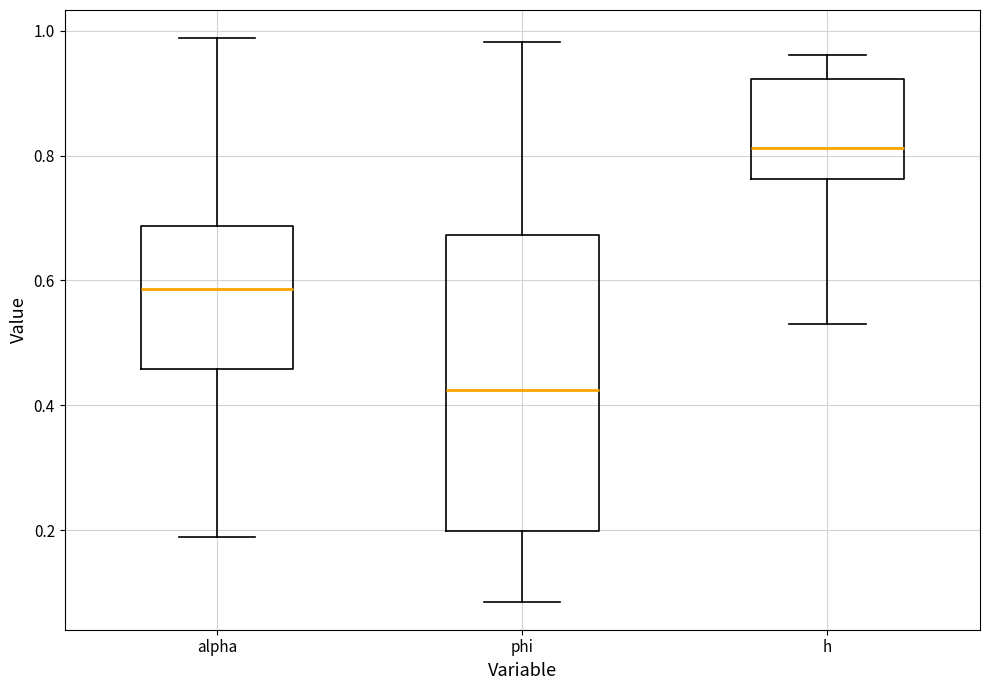

Reading left to right, read every box against the y-axis: the position of its median line, the range the box covers, and the ends of its whiskers. The values are not printed on the chart, so give them approximately, as read against the axis.

alpha: median 0.58, box 0.46 to 0.68, whiskers 0.18 to 0.98
phi: median 0.42, box 0.20 to 0.68, whiskers 0.08 to 0.98
h: median 0.82, box 0.76 to 0.92, whiskers 0.52 to 0.96